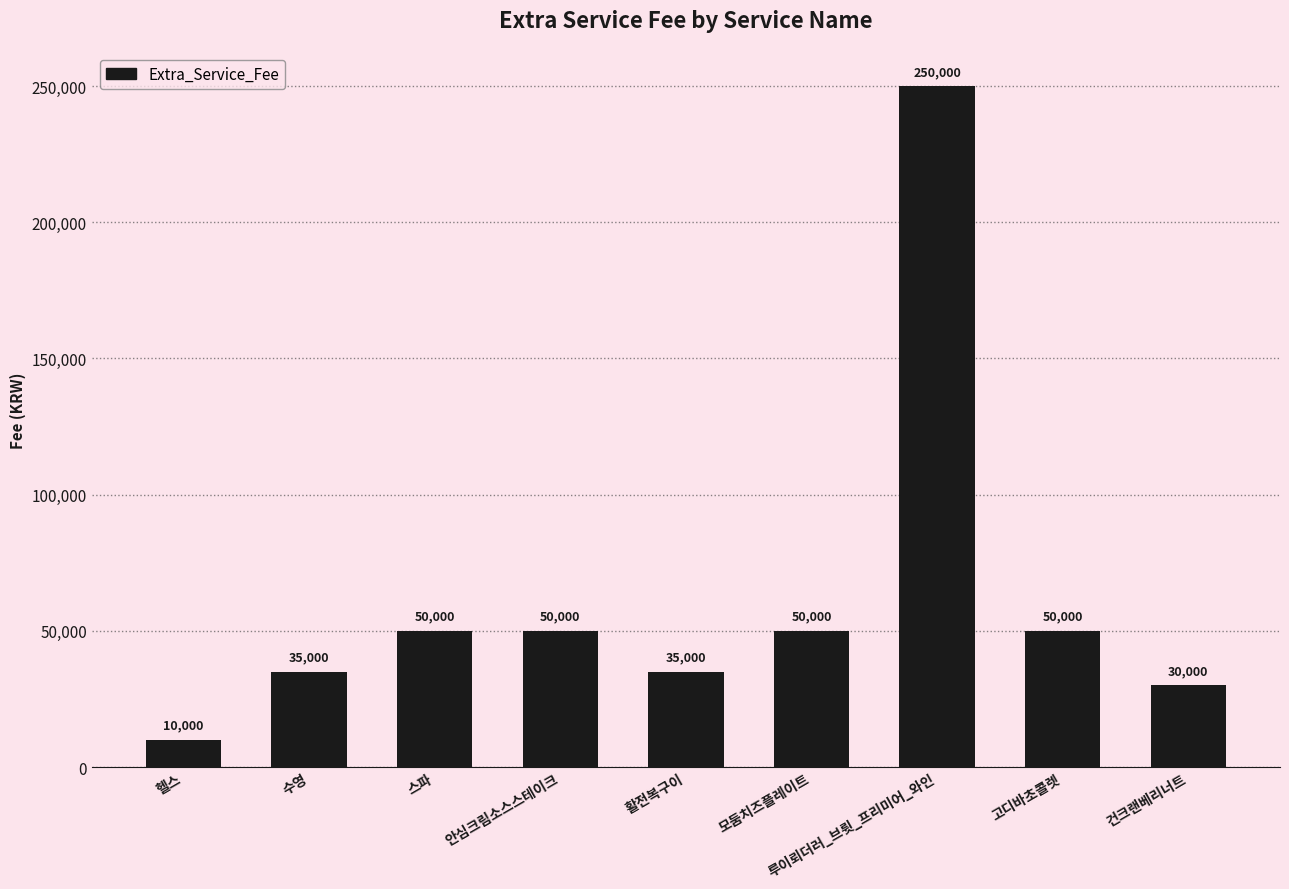

What is the difference between the maximum and second lowest values?

220000